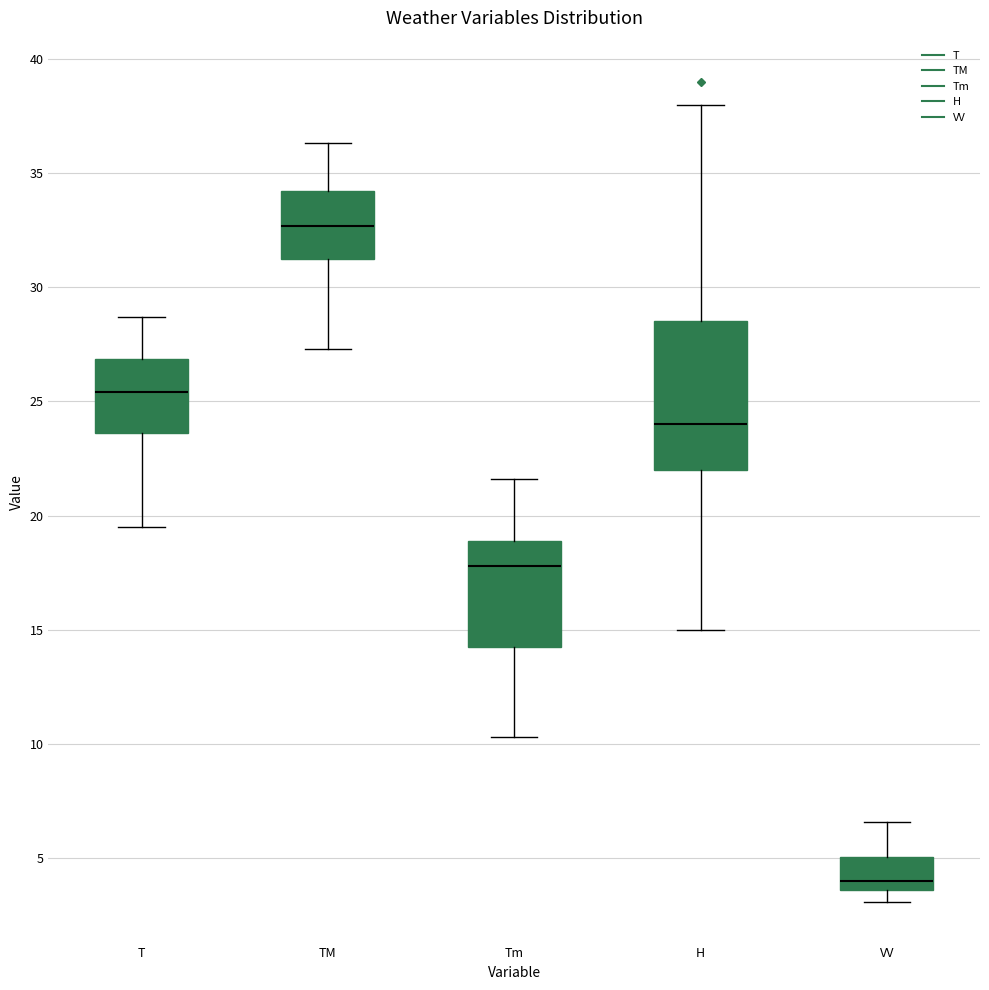

Where does the upper whisker of the box for TM end on the y-axis? The values are not printed on the chart, so give them approximately, as read against the axis.

36.5